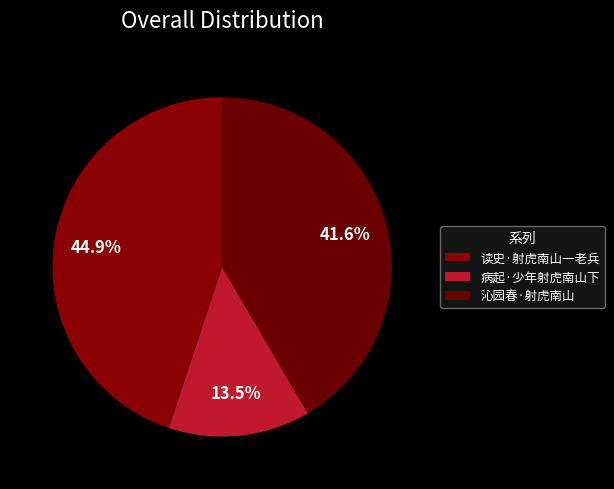

Which has a higher value, 病起·少年射虎南山下 or 沁园春·射虎南山?

沁园春·射虎南山